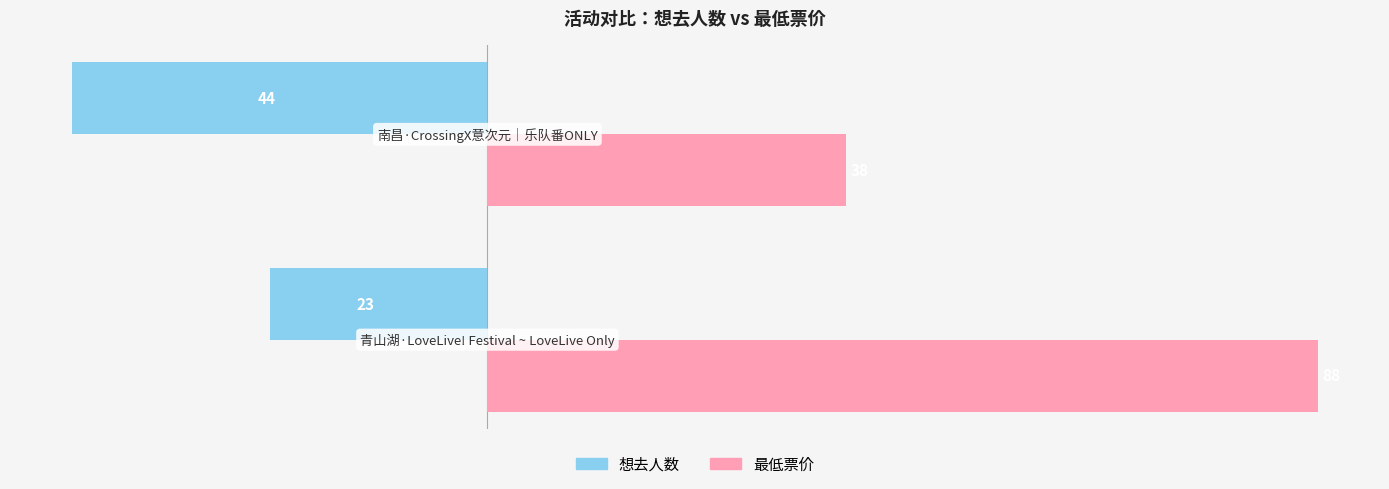

What is the highest value of the 最低票价 series?

88